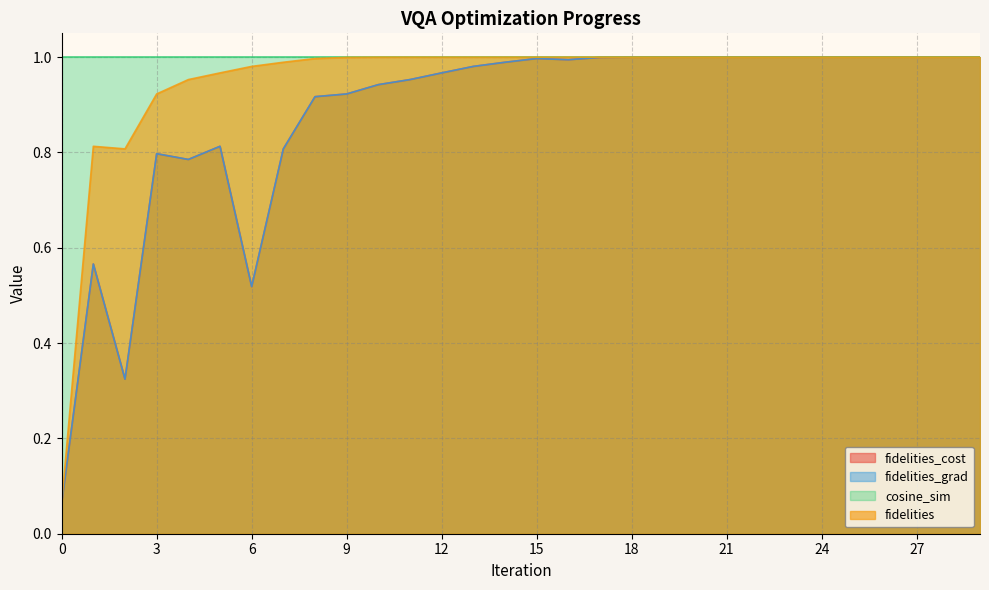

Which series has the largest total across all categories?

fidelities